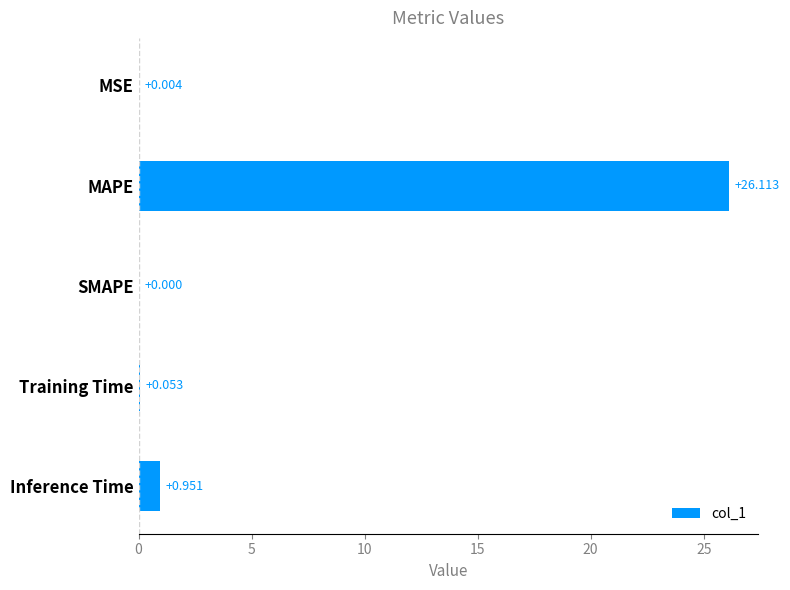

Which category has the highest value across all series?

MAPE